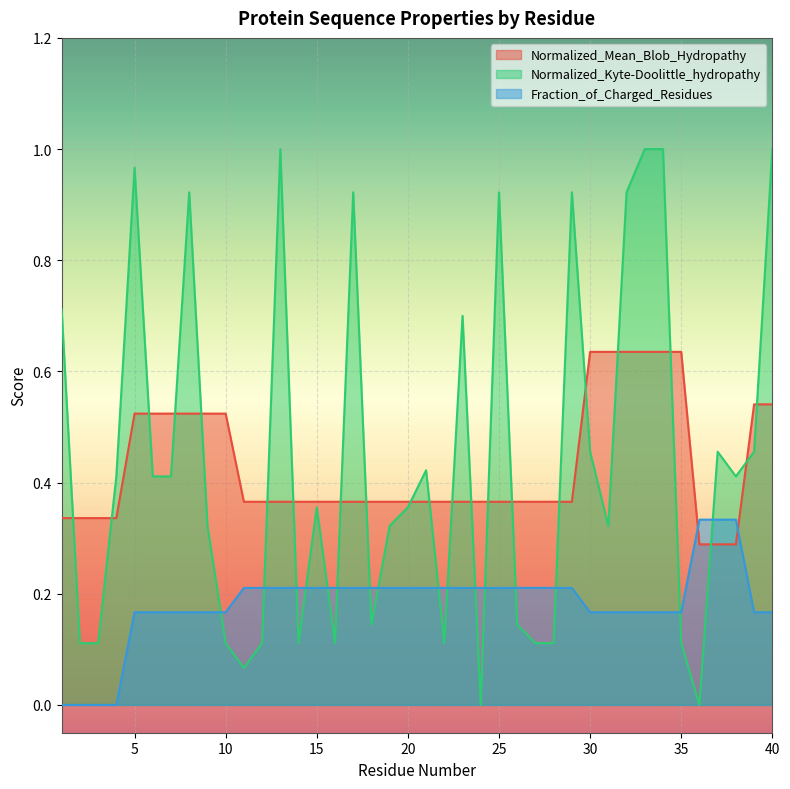

What is the greatest value displayed?

1.0